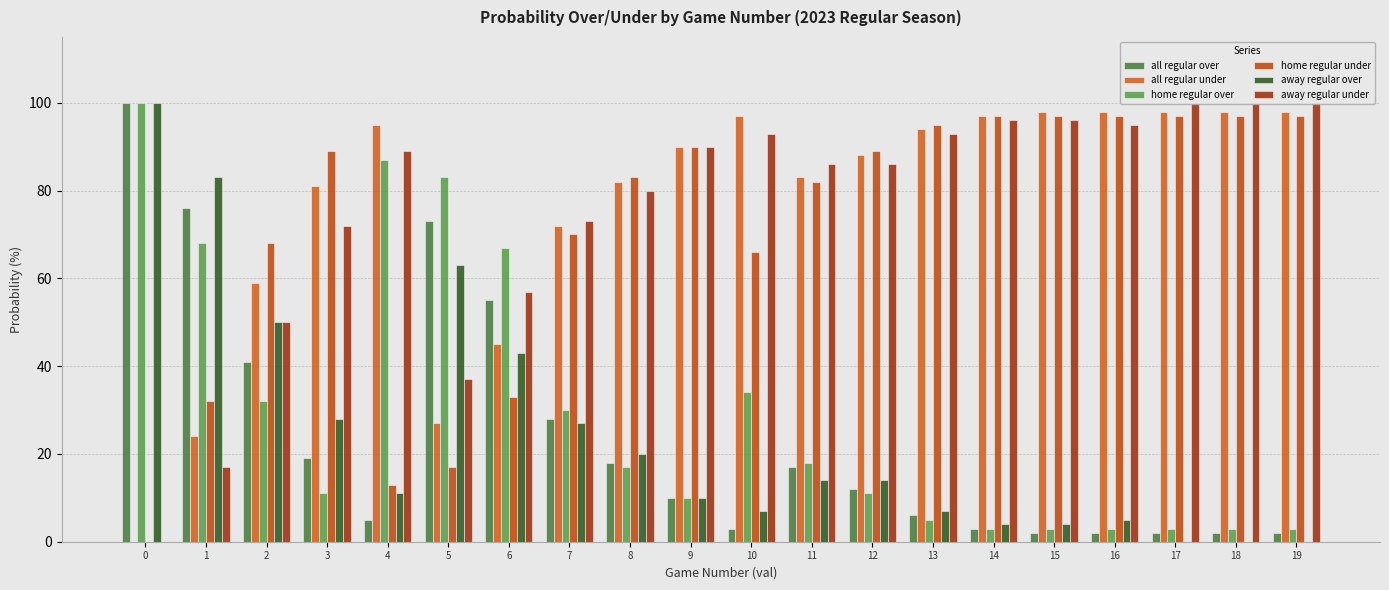

What is the maximum value shown in the chart?

100